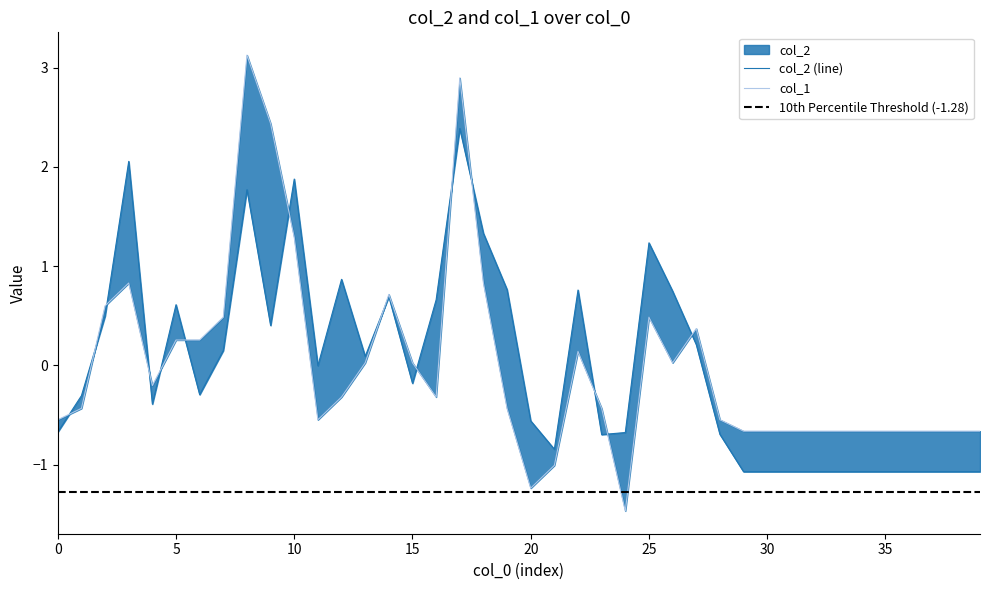

How many intersections are there between col_1 and col_2?

14